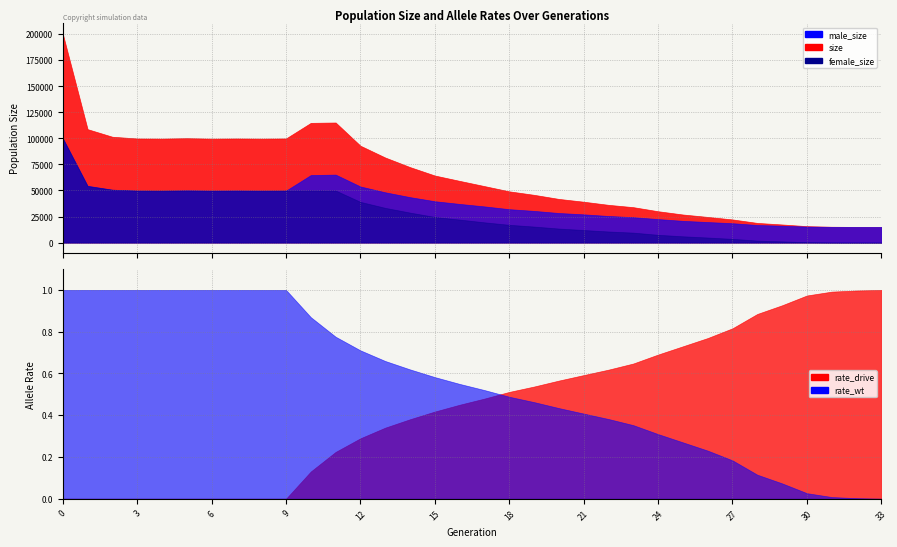

Is the value of male_size at 17 greater than the value of size at 1?

No